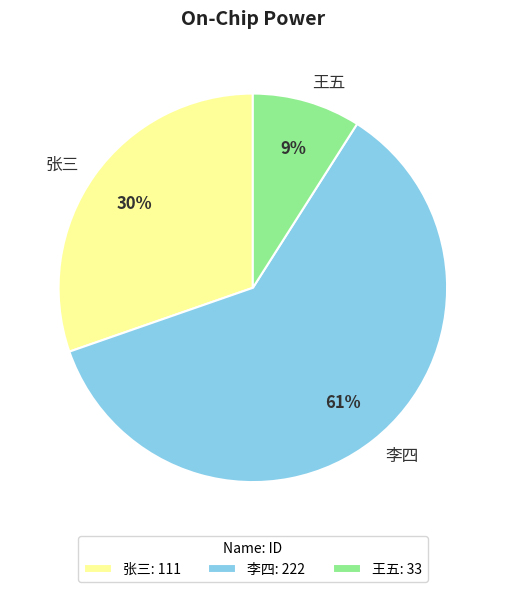

The 李四 slice represents 47% of the pie. True or false?

False